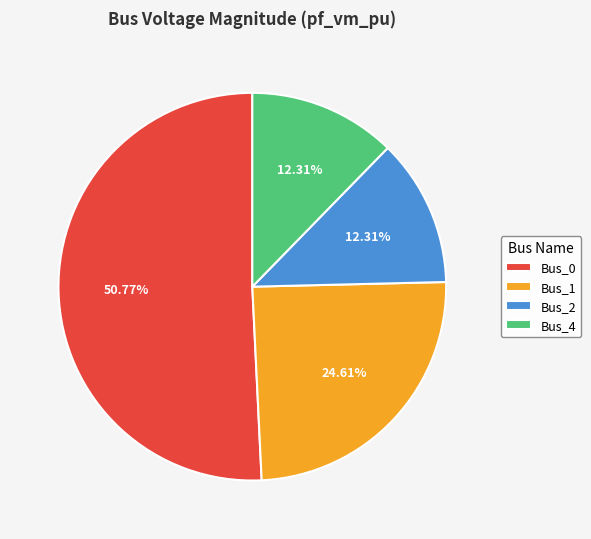

To the nearest percent, what is the difference between the Bus_4 and Bus_0 slice percentages?

38%